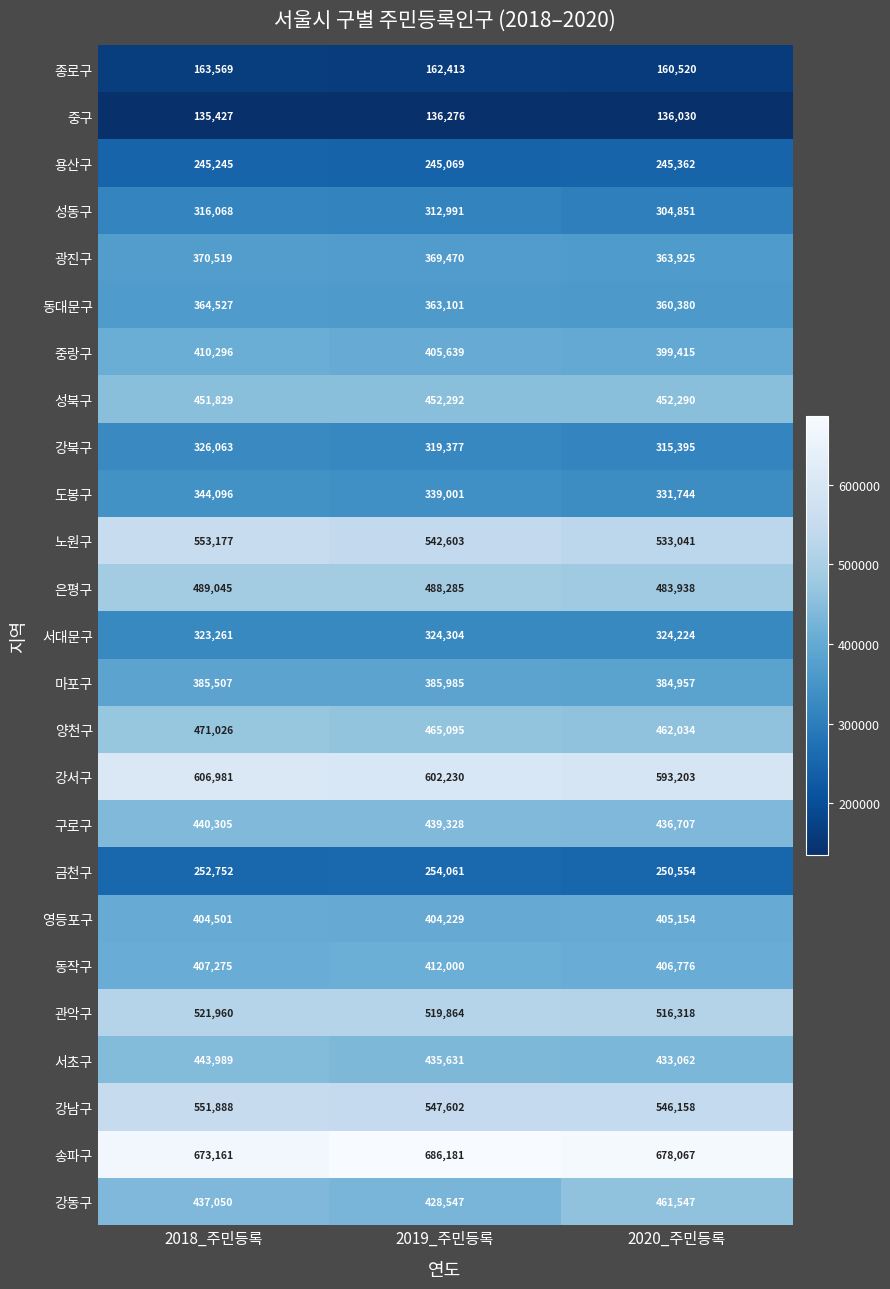

Which series has the largest total across all categories?

송파구